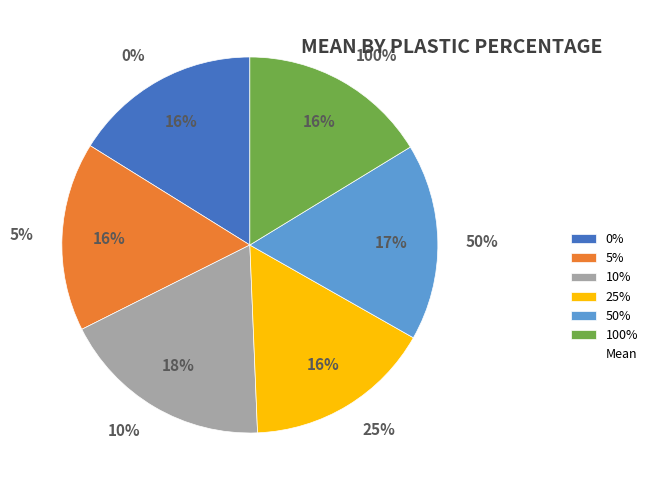

Between 25% and 5%, which is larger?

5%